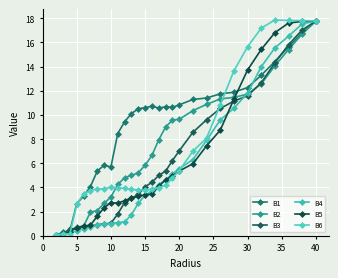

How many values in the B6 series exceed 3?

25